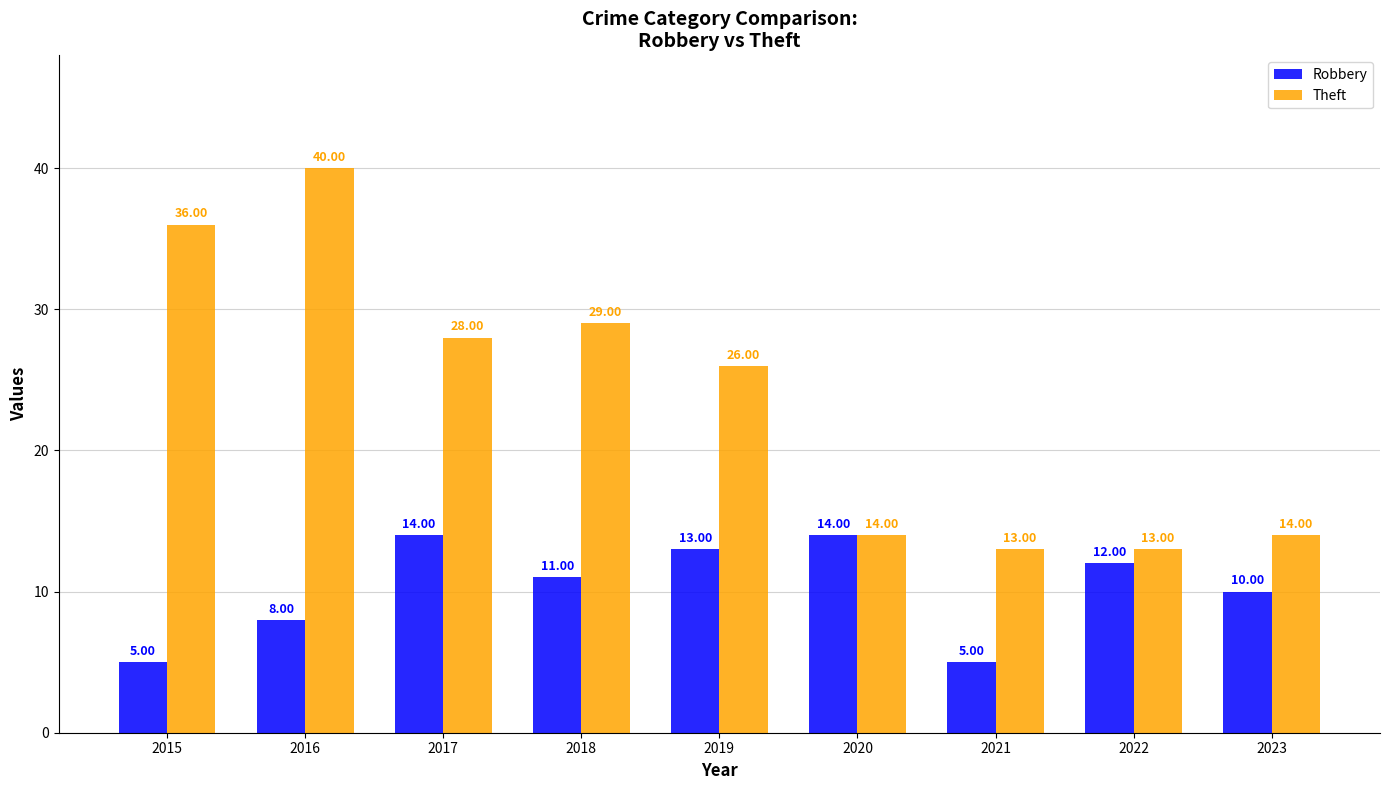

How many categories are shown in the chart?

9